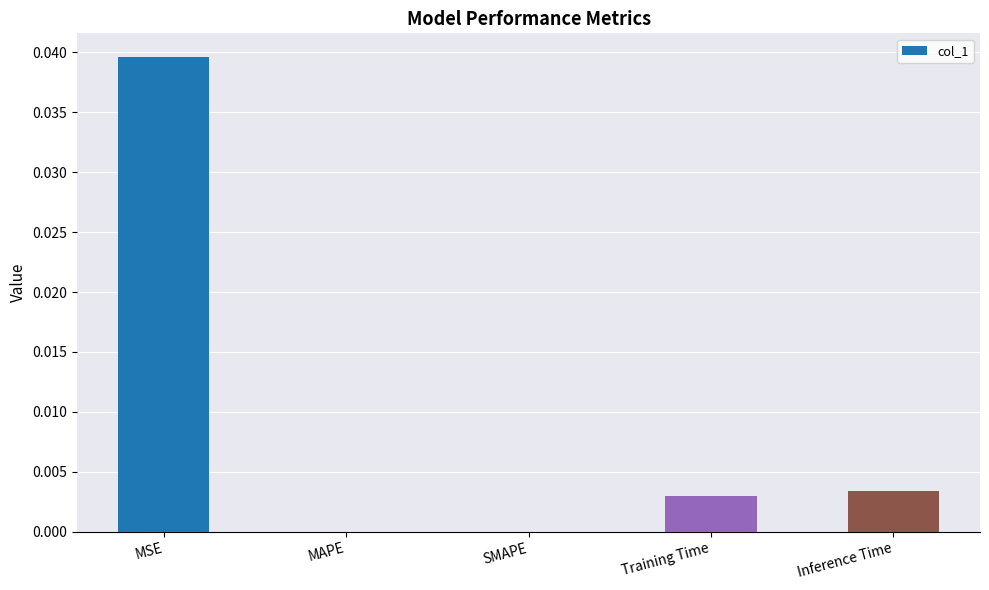

Which has a higher value, MSE or Training Time?

MSE